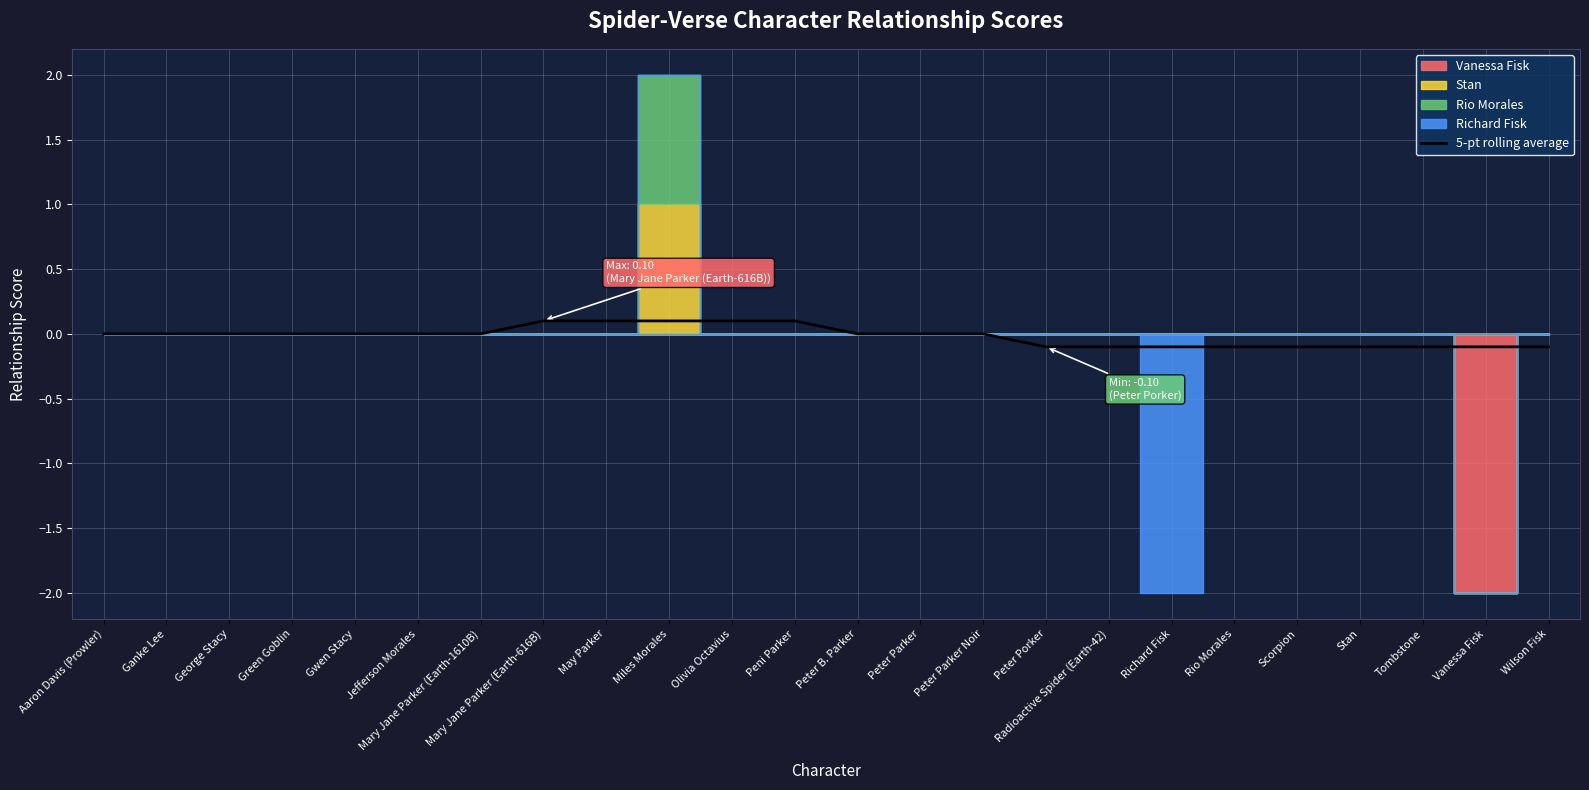

What is the label of the 4th point from the left?

Green Goblin